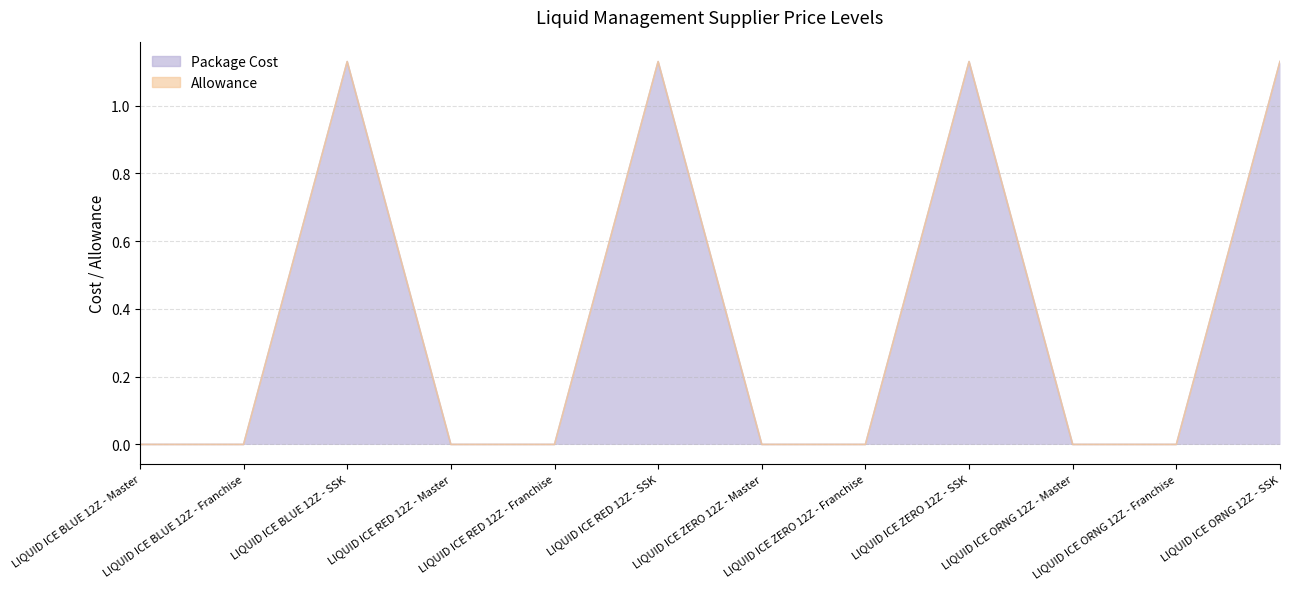

How many positive values are there?

4